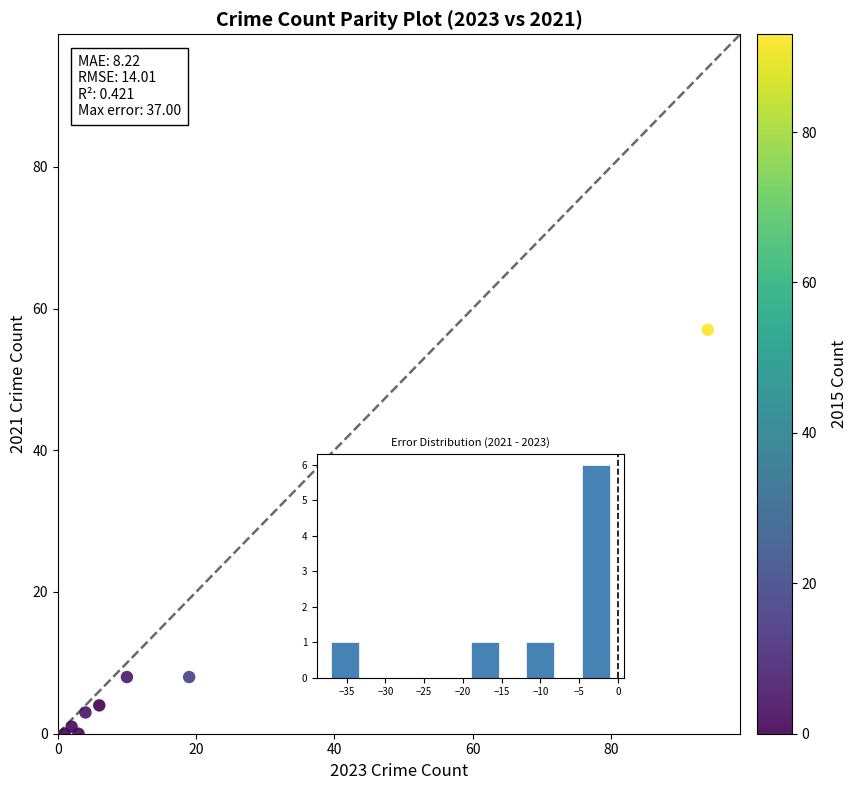

What Y value in the scatter plot is closest to 28?

33